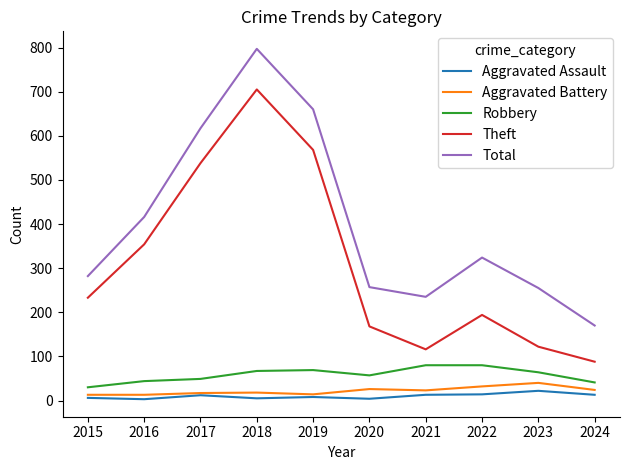

At which category is the sum across all series the highest?

2018